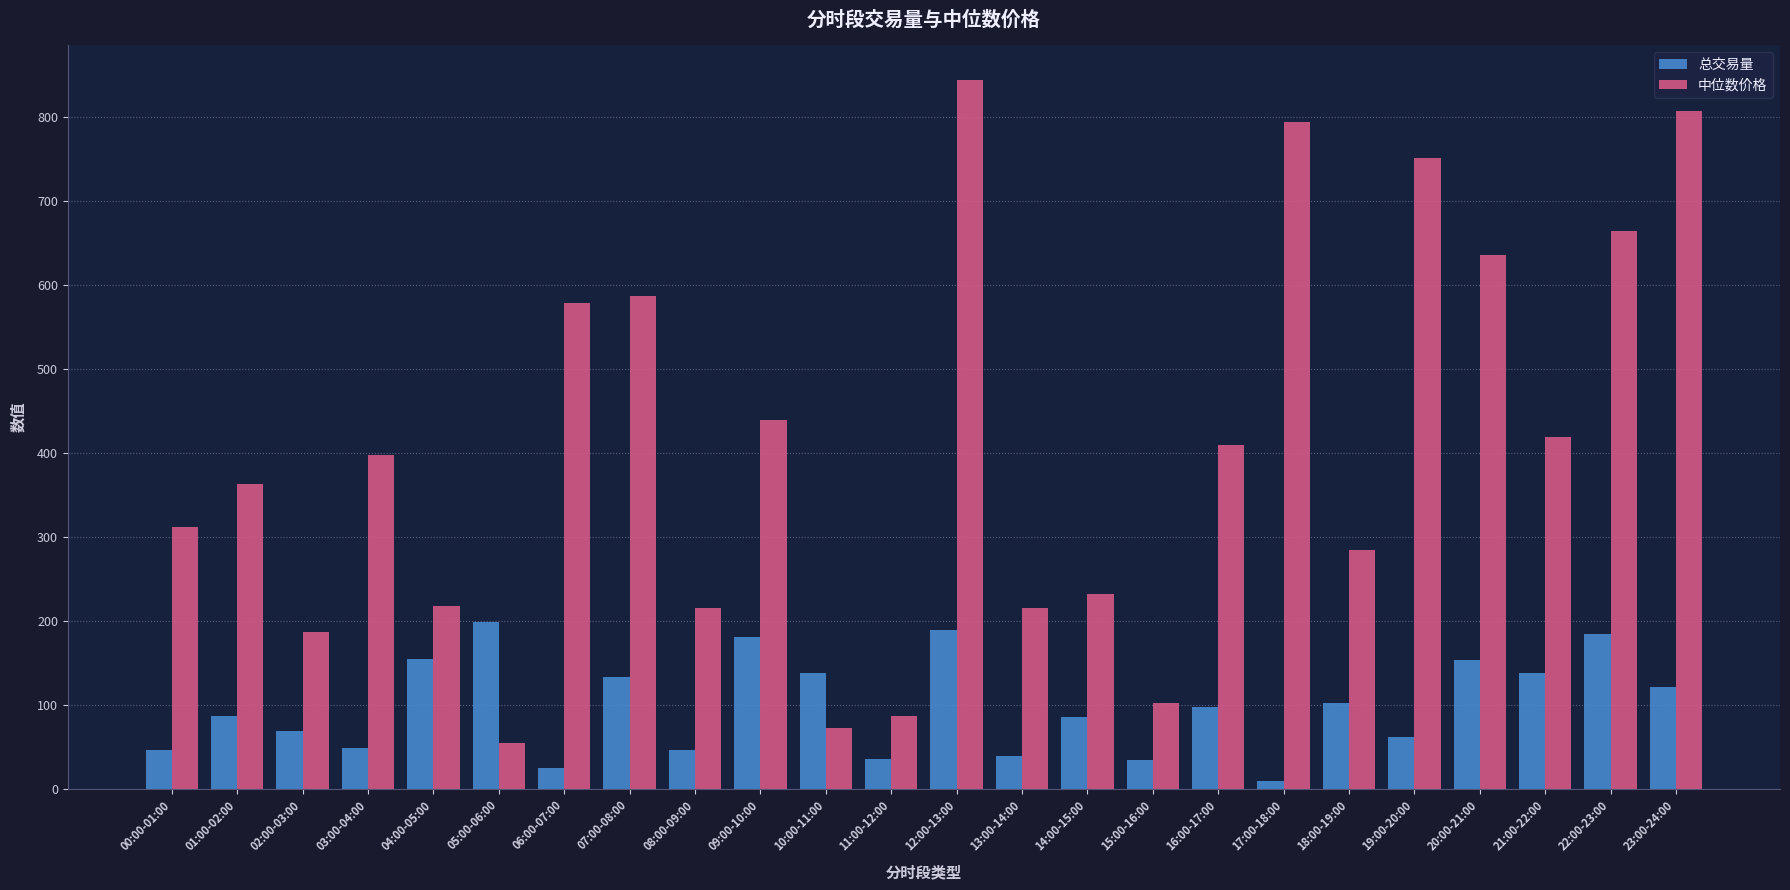

Which series has the widest spread of values?

中位数价格